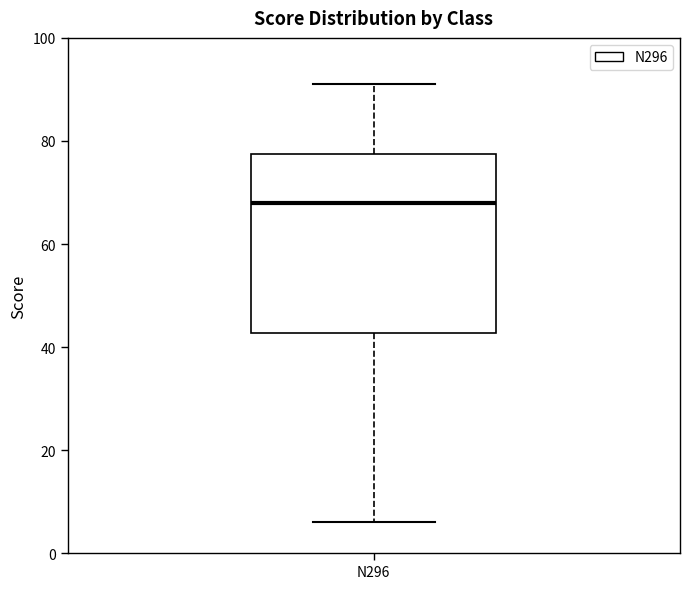

Transcribe this box plot: give where the median line is, the range the box spans, and where the two whiskers end, as read against the y-axis. The values are not printed on the chart, so give them approximately, as read against the axis.

median 68, box 42 to 78, whiskers 6 to 92